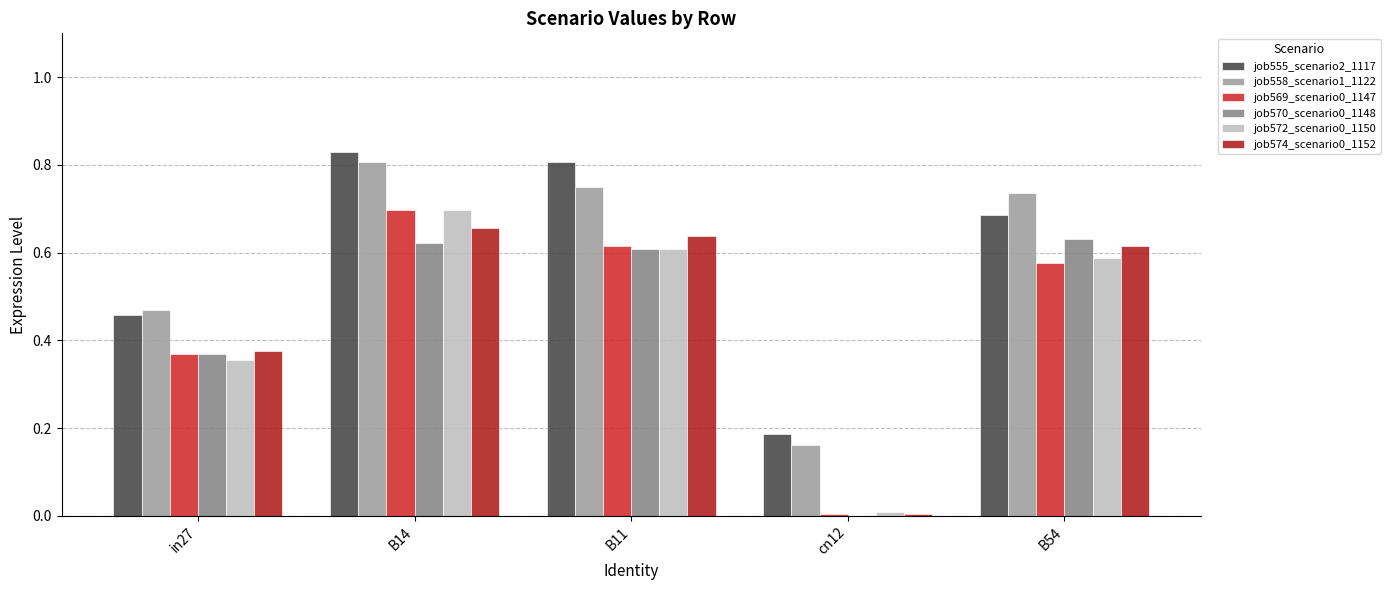

Are the bars horizontal?

No